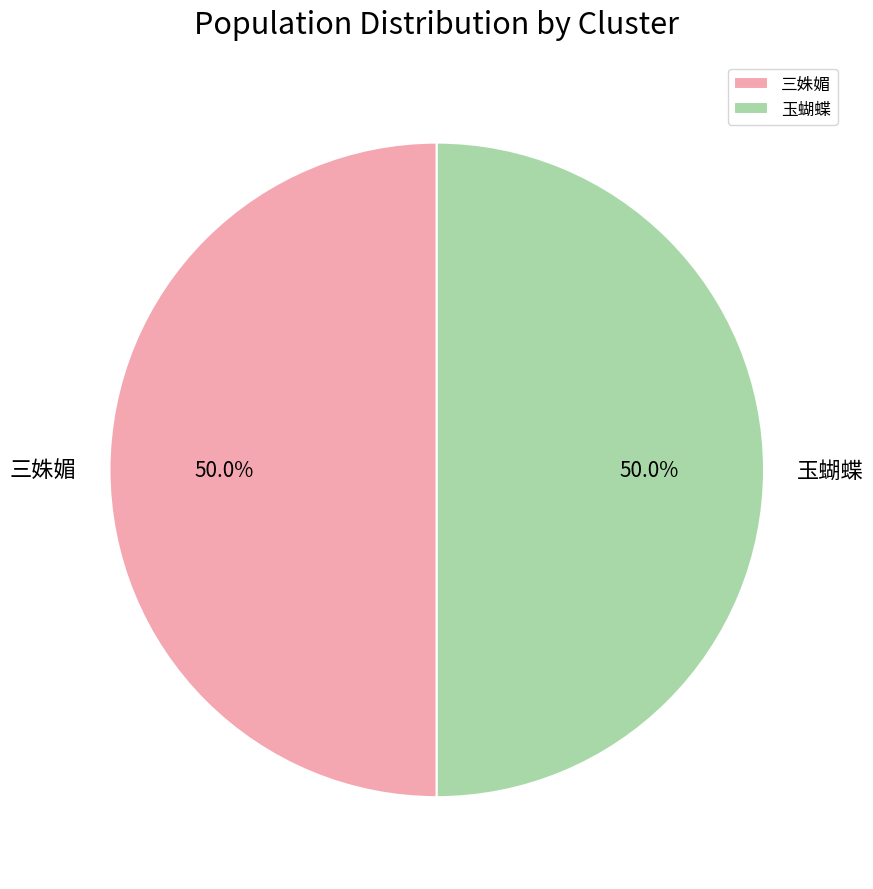

The 玉蝴蝶 slice represents 38% of the pie. True or false?

False